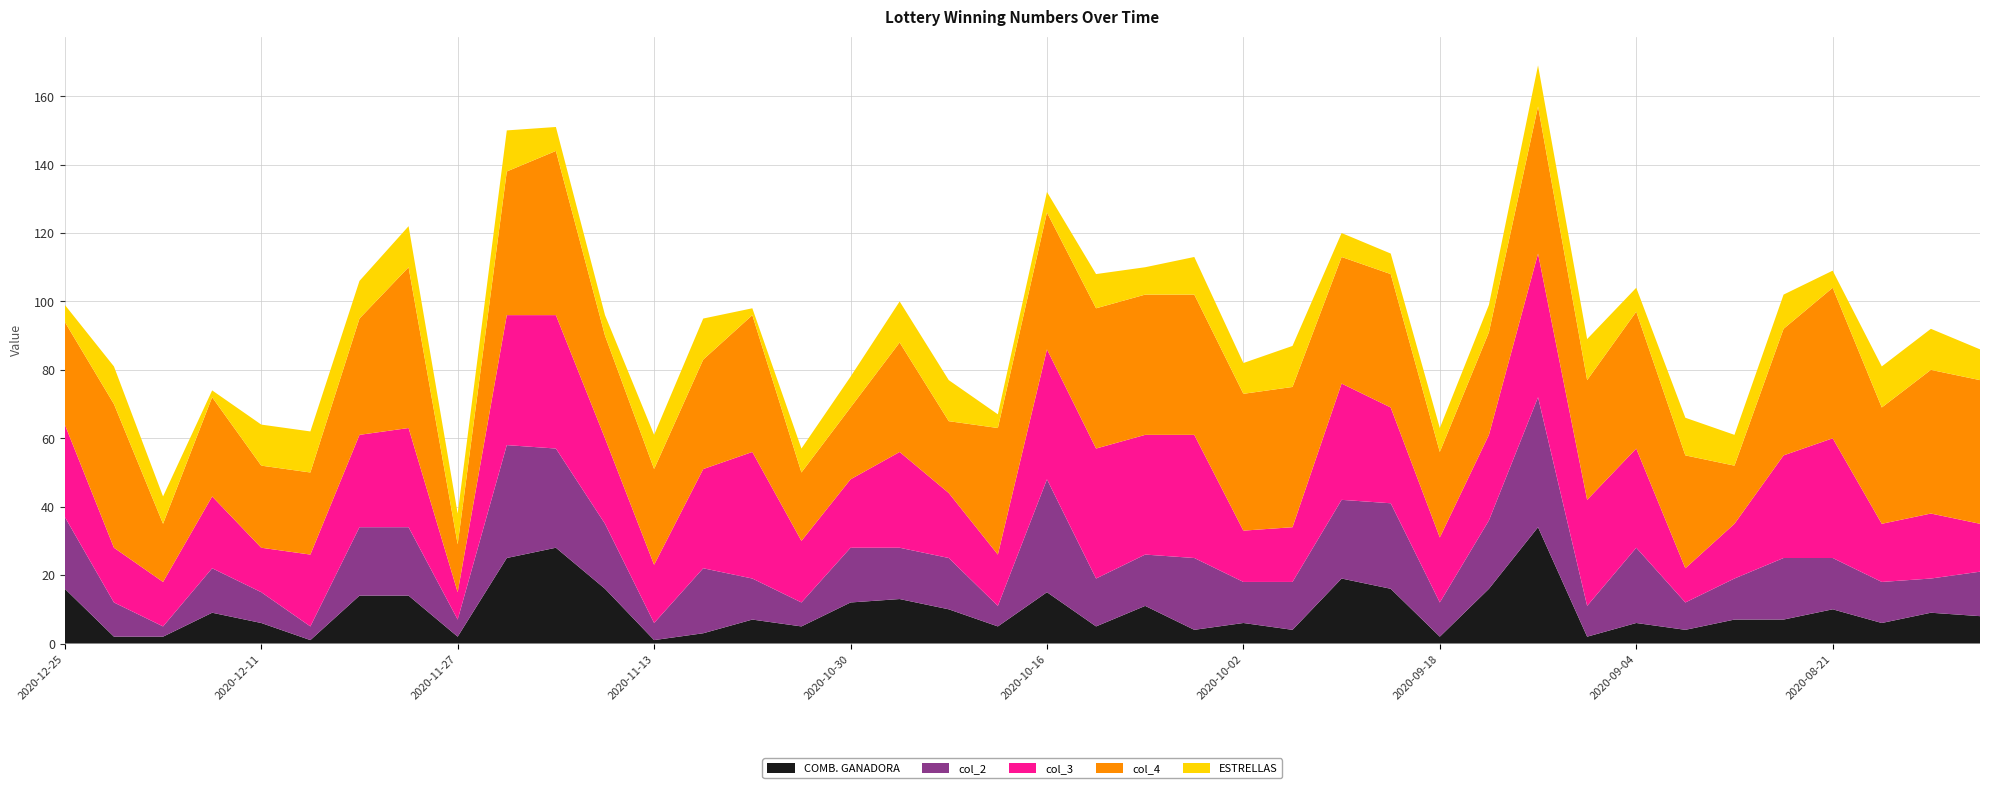

Reading left to right, list all the values displayed in this chart.

COMB. GANADORA: 2020-12-25=16	2020-12-22=2	2020-12-18=2	2020-12-15=9	2020-12-11=6	2020-12-08=1	2020-12-04=14	2020-12-01=14	2020-11-27=2	2020-11-24=25	2020-11-20=28	2020-11-17=16	2020-11-13=1	2020-11-10=3	2020-11-06=7	2020-11-03=5	2020-10-30=12	2020-10-27=13	2020-10-23=10	2020-10-20=5	2020-10-16=15	2020-10-13=5	2020-10-09=11	2020-10-06=4	2020-10-02=6	2020-09-29=4	2020-09-25=19	2020-09-22=16	2020-09-18=2	2020-09-15=16	2020-09-11=34	2020-09-08=2	2020-09-04=6	2020-09-01=4	2020-08-28=7	2020-08-25=7	2020-08-21=10	2020-08-18=6	2020-08-14=9	2020-08-11=8
col_2: 2020-12-25=21	2020-12-22=10	2020-12-18=3	2020-12-15=13	2020-12-11=9	2020-12-08=4	2020-12-04=20	2020-12-01=20	2020-11-27=5	2020-11-24=33	2020-11-20=29	2020-11-17=19	2020-11-13=5	2020-11-10=19	2020-11-06=12	2020-11-03=7	2020-10-30=16	2020-10-27=15	2020-10-23=15	2020-10-20=6	2020-10-16=33	2020-10-13=14	2020-10-09=15	2020-10-06=21	2020-10-02=12	2020-09-29=14	2020-09-25=23	2020-09-22=25	2020-09-18=10	2020-09-15=20	2020-09-11=38	2020-09-08=9	2020-09-04=22	2020-09-01=8	2020-08-28=12	2020-08-25=18	2020-08-21=15	2020-08-18=12	2020-08-14=10	2020-08-11=13
col_3: 2020-12-25=27	2020-12-22=16	2020-12-18=13	2020-12-15=21	2020-12-11=13	2020-12-08=21	2020-12-04=27	2020-12-01=29	2020-11-27=8	2020-11-24=38	2020-11-20=39	2020-11-17=25	2020-11-13=17	2020-11-10=29	2020-11-06=37	2020-11-03=18	2020-10-30=20	2020-10-27=28	2020-10-23=19	2020-10-20=15	2020-10-16=38	2020-10-13=38	2020-10-09=35	2020-10-06=36	2020-10-02=15	2020-09-29=16	2020-09-25=34	2020-09-22=28	2020-09-18=19	2020-09-15=25	2020-09-11=42	2020-09-08=31	2020-09-04=29	2020-09-01=10	2020-08-28=16	2020-08-25=30	2020-08-21=35	2020-08-18=17	2020-08-14=19	2020-08-11=14
col_4: 2020-12-25=30	2020-12-22=42	2020-12-18=17	2020-12-15=29	2020-12-11=24	2020-12-08=24	2020-12-04=34	2020-12-01=47	2020-11-27=14	2020-11-24=42	2020-11-20=48	2020-11-17=30	2020-11-13=28	2020-11-10=32	2020-11-06=40	2020-11-03=20	2020-10-30=21	2020-10-27=32	2020-10-23=21	2020-10-20=37	2020-10-16=40	2020-10-13=41	2020-10-09=41	2020-10-06=41	2020-10-02=40	2020-09-29=41	2020-09-25=37	2020-09-22=39	2020-09-18=25	2020-09-15=30	2020-09-11=43	2020-09-08=35	2020-09-04=40	2020-09-01=33	2020-08-28=17	2020-08-25=37	2020-08-21=44	2020-08-18=34	2020-08-14=42	2020-08-11=42
ESTRELLAS: 2020-12-25=5	2020-12-22=11	2020-12-18=8	2020-12-15=2	2020-12-11=12	2020-12-08=12	2020-12-04=11	2020-12-01=12	2020-11-27=9	2020-11-24=12	2020-11-20=7	2020-11-17=6	2020-11-13=10	2020-11-10=12	2020-11-06=2	2020-11-03=7	2020-10-30=9	2020-10-27=12	2020-10-23=12	2020-10-20=4	2020-10-16=6	2020-10-13=10	2020-10-09=8	2020-10-06=11	2020-10-02=9	2020-09-29=12	2020-09-25=7	2020-09-22=6	2020-09-18=7	2020-09-15=8	2020-09-11=12	2020-09-08=12	2020-09-04=7	2020-09-01=11	2020-08-28=9	2020-08-25=10	2020-08-21=5	2020-08-18=12	2020-08-14=12	2020-08-11=9